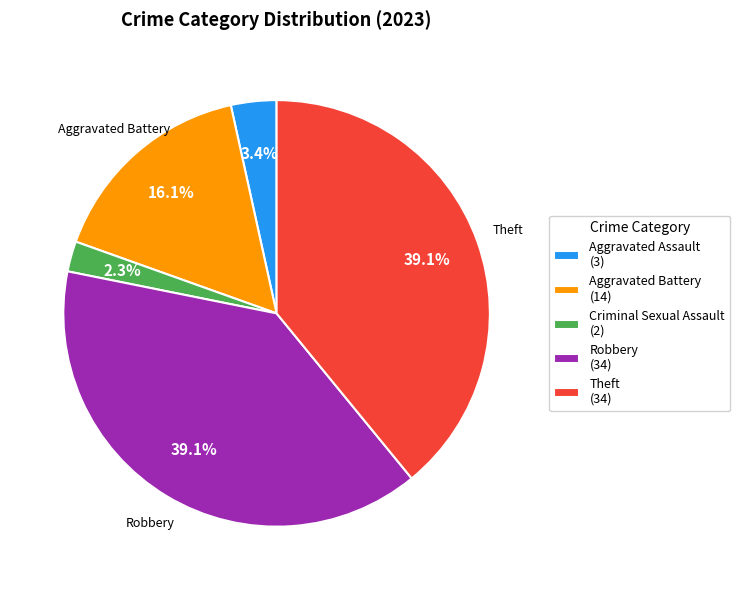

Does Theft represent more than half of the total?

No